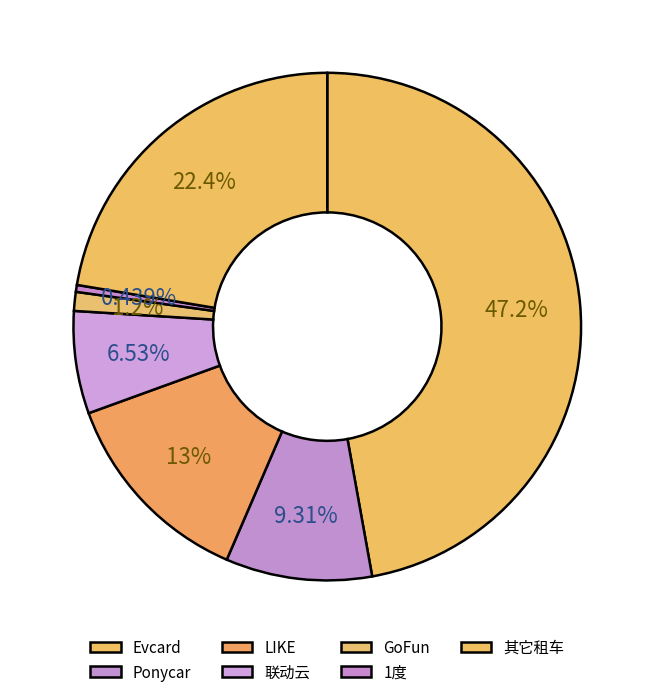

To the nearest percent, what is the difference between the largest and smallest slice percentages?

47%